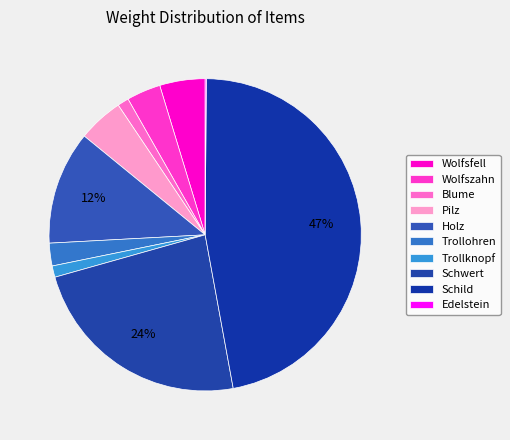

How many segments does this pie chart have?

10